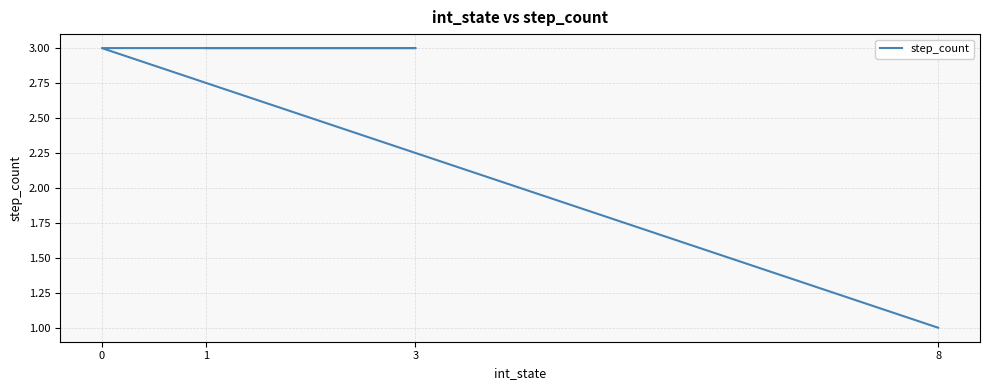

Rank the categories by value from lowest to highest.

8, 1, 3, 0